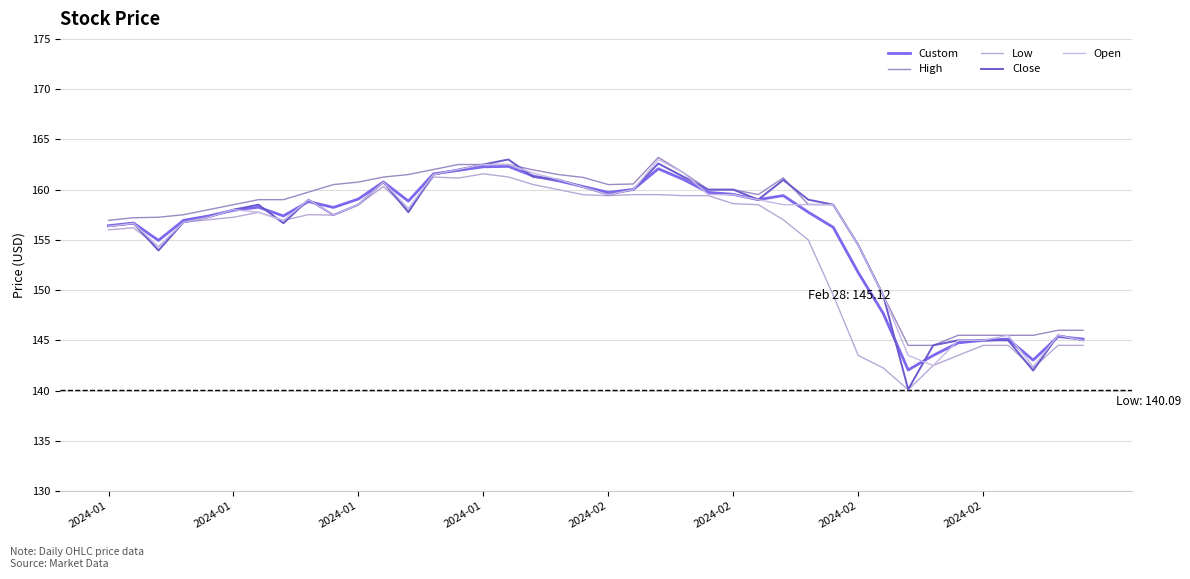

Reading right to left, list all the values displayed in this chart.

Custom: 145.1	145.4	143.0	145.1	145.0	144.8	143.5	142.1	147.7	151.8	156.2	157.8	159.4	159.0	159.5	159.7	161.0	162.1	160.0	159.7	160.3	160.9	161.3	162.3	162.3	161.9	161.6	158.9	160.8	159.1	158.2	158.8	157.4	158.2	157.9	157.4	156.9	154.9	156.7	156.4
High: 146.0	146.0	145.5	145.5	145.5	145.5	144.5	144.5	149.5	154.5	158.5	158.5	161.2	159.5	160.0	160.0	161.7	163.2	160.6	160.5	161.2	161.5	162.0	162.5	162.5	162.5	162.0	161.5	161.2	160.8	160.5	159.8	159.0	159.0	158.5	158.0	157.5	157.2	157.2	156.9
Low: 144.5	144.5	142.3	144.5	144.5	143.5	142.5	140.1	142.2	143.5	149.5	155.0	157.0	158.5	158.6	159.4	159.4	159.5	159.5	159.4	159.5	160.0	160.5	161.3	161.6	161.2	161.2	158.0	160.3	158.5	157.5	157.5	156.9	157.7	157.2	157.0	156.8	154.3	156.2	156.0
Close: 145.0	145.5	142.0	145.0	145.0	145.0	144.5	140.1	149.5	154.5	158.5	159.0	161.0	159.0	160.0	160.0	161.3	162.6	160.0	159.5	160.2	161.0	161.3	163.0	162.5	162.0	161.5	157.7	160.8	158.5	157.5	159.0	156.7	158.5	158.0	157.2	156.8	153.9	156.7	156.3
Open: 145.0	145.5	142.4	145.5	145.0	145.0	142.5	143.5	149.5	154.5	158.5	158.5	158.5	159.0	159.5	159.5	161.7	163.0	160.0	159.5	160.2	161.0	161.7	162.5	162.5	162.0	161.5	158.1	160.8	158.5	157.5	159.0	156.9	157.8	158.0	157.2	156.8	154.3	156.7	156.3